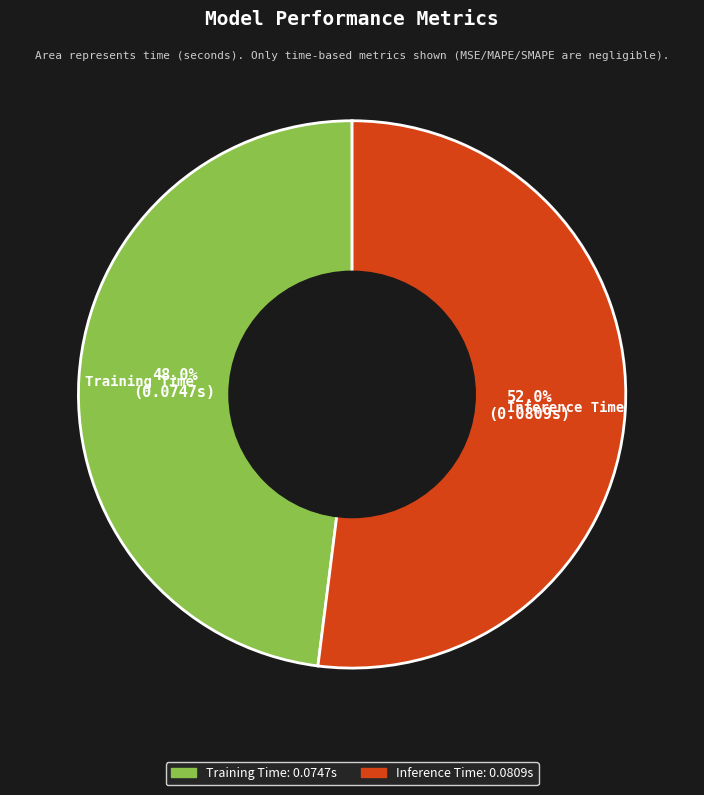

To the nearest percent, what is the combined percentage of Training Time and Inference Time?

100%